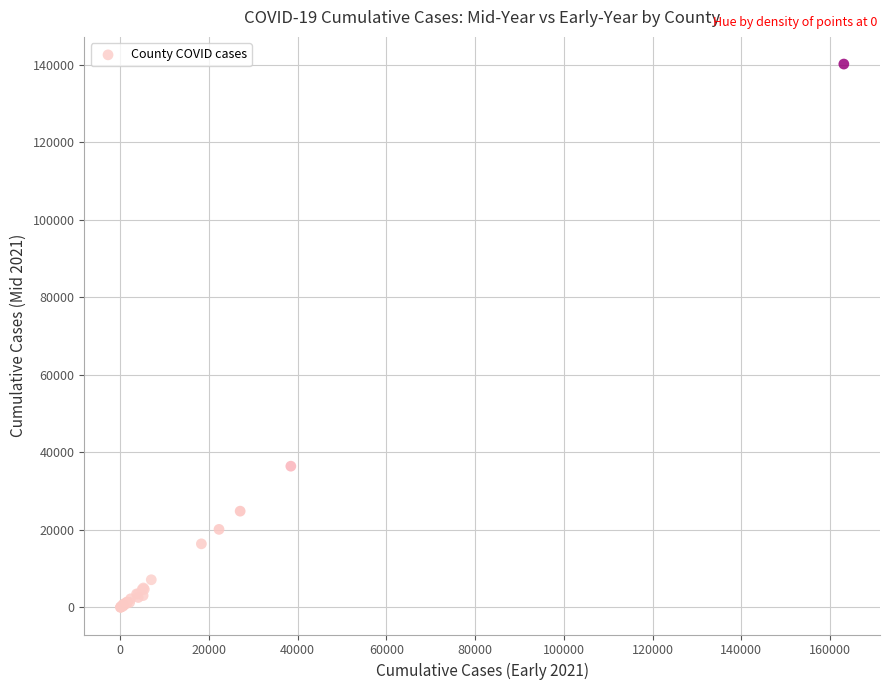

What Y value in the scatter plot is closest to 70130?

36454